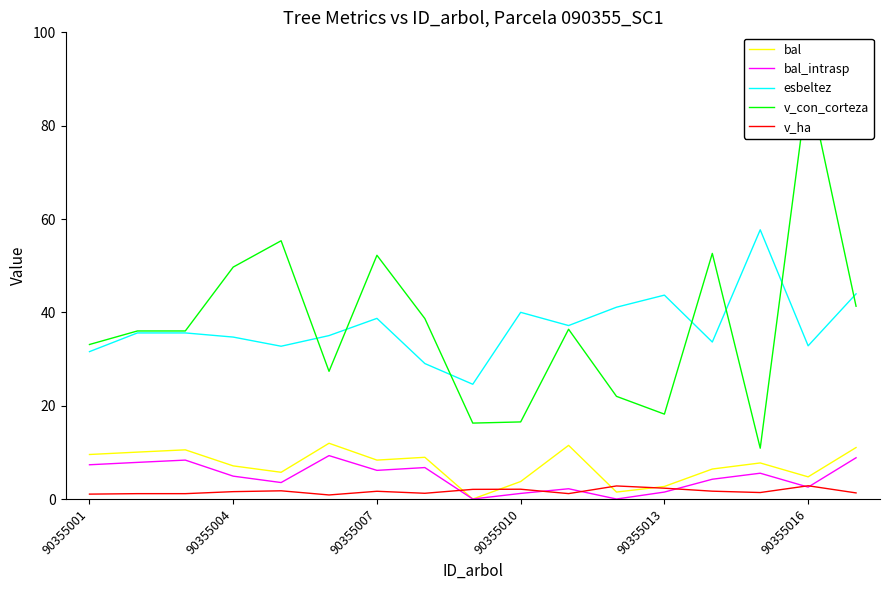

True or false: esbeltez has a value of 18.1 at 7.

False